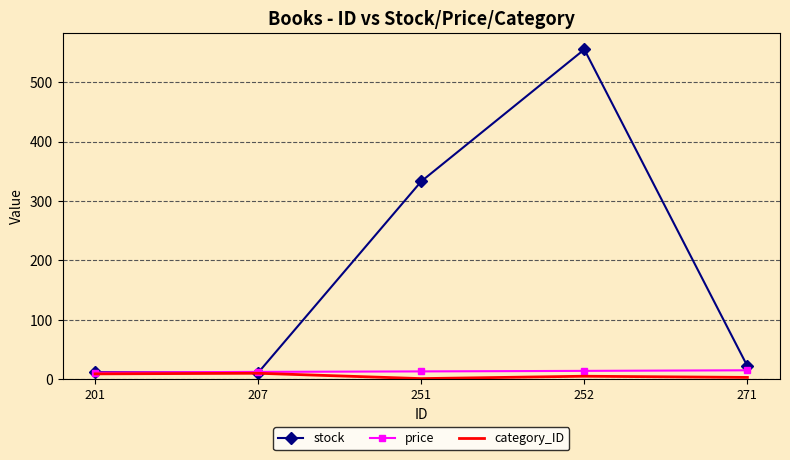

What is the spread (max minus min) of values at 251?

332.0